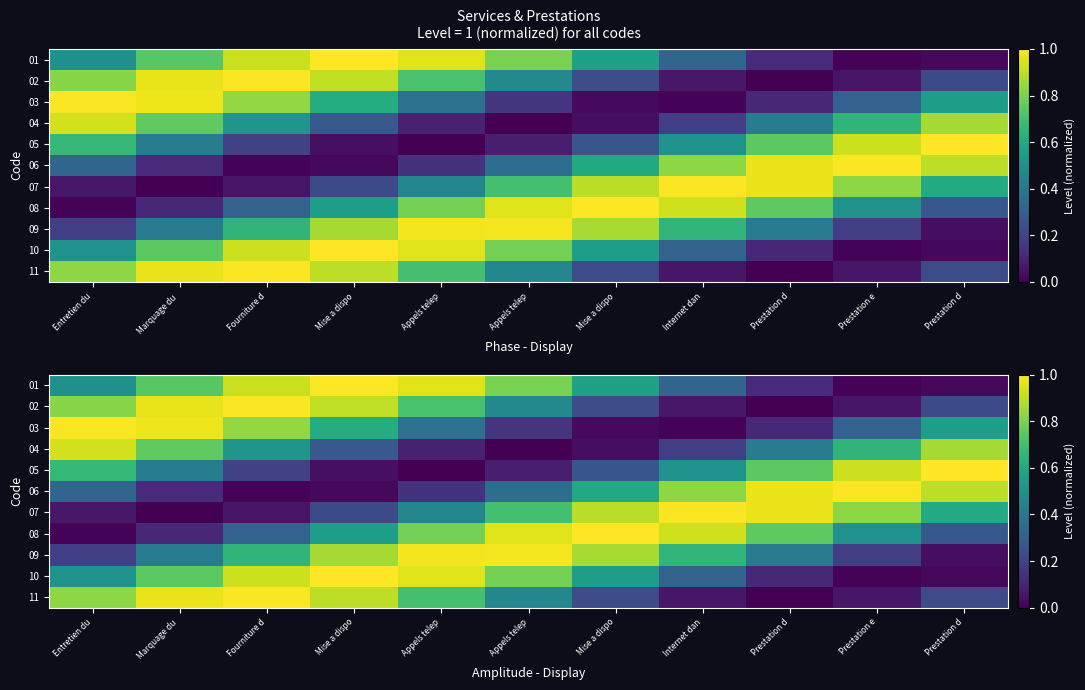

At which label is 08 closest to 0?

Entretien du